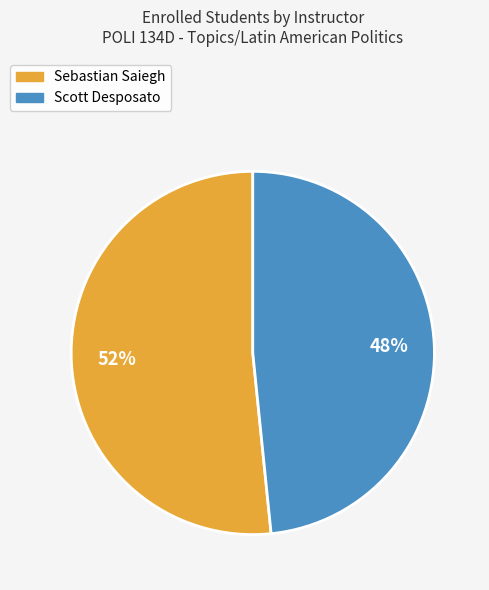

True or false: Sebastian Saiegh accounts for 41% of the total.

False